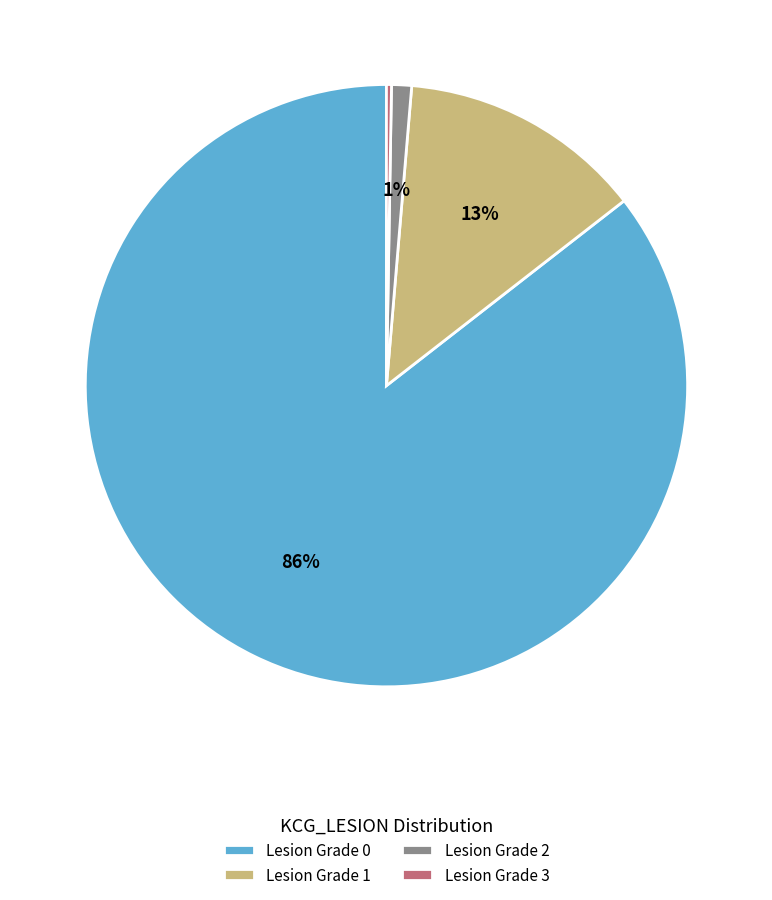

Which category has the biggest portion of the pie?

Lesion Grade 0